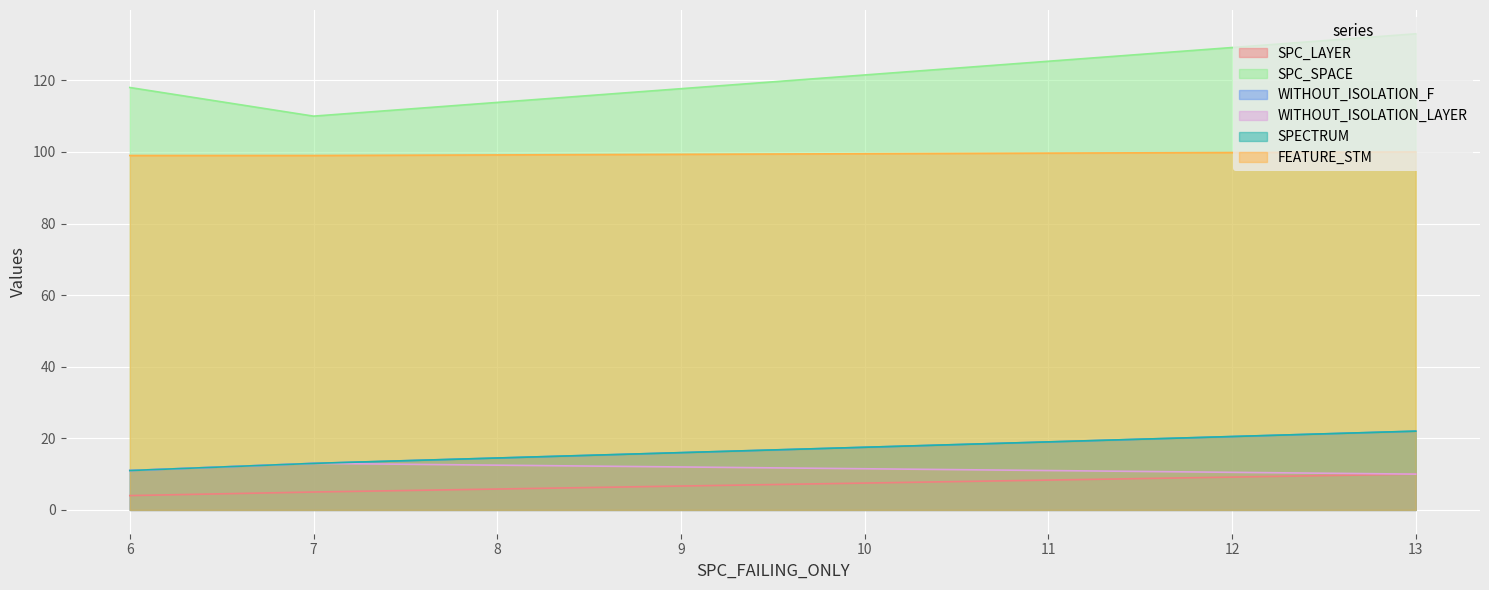

True or false: SPC_SPACE has a value of 203 at 6.

False